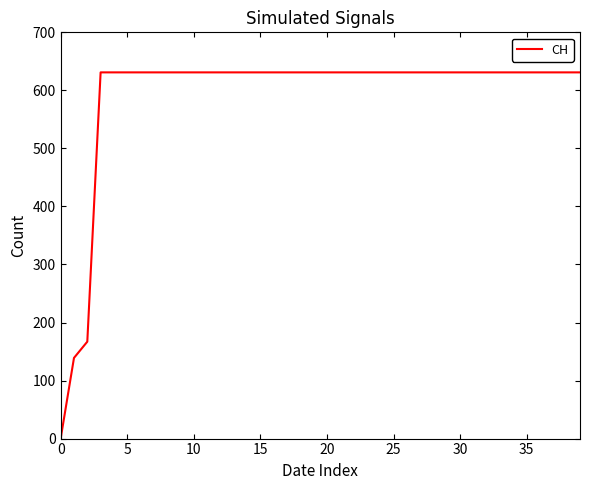

What is the maximum value shown in the chart?

631